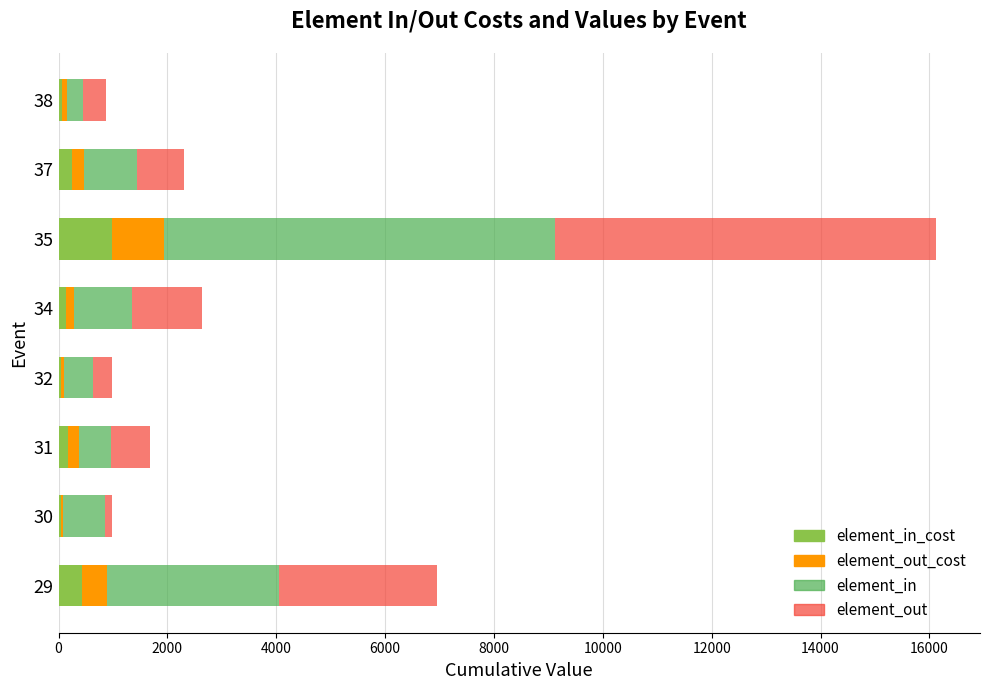

Count the number of data series in this chart.

4